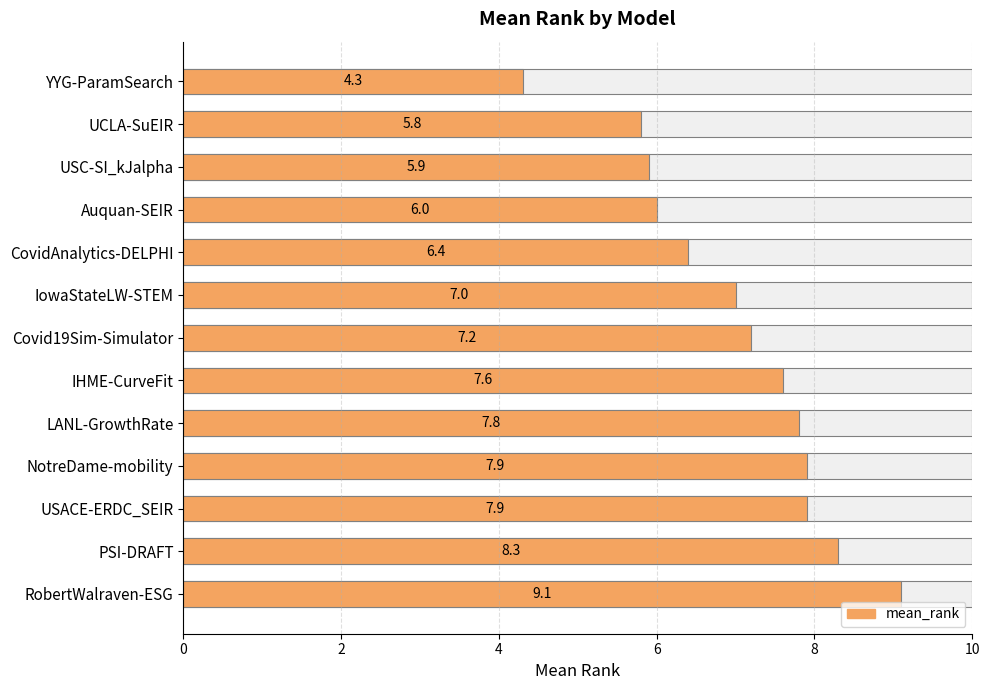

What is the minimum value shown in the chart?

4.3